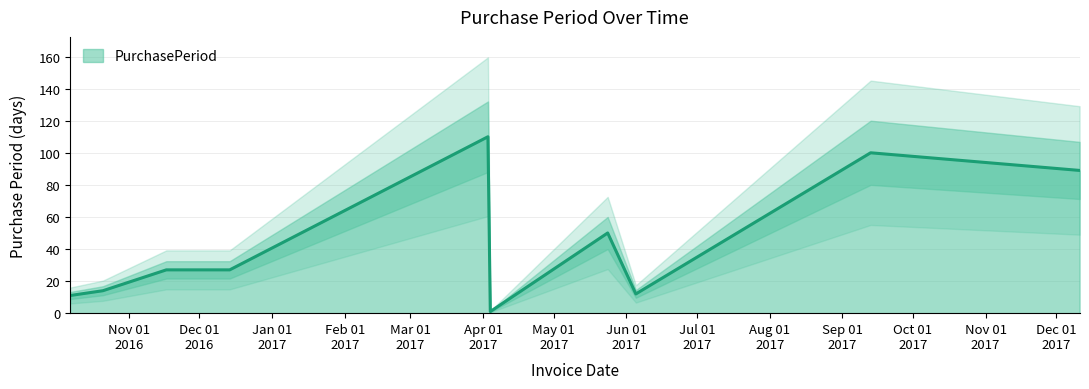

Approximately how many times larger is the value at 2016-12-14 compared to 2017-05-24?

0.5